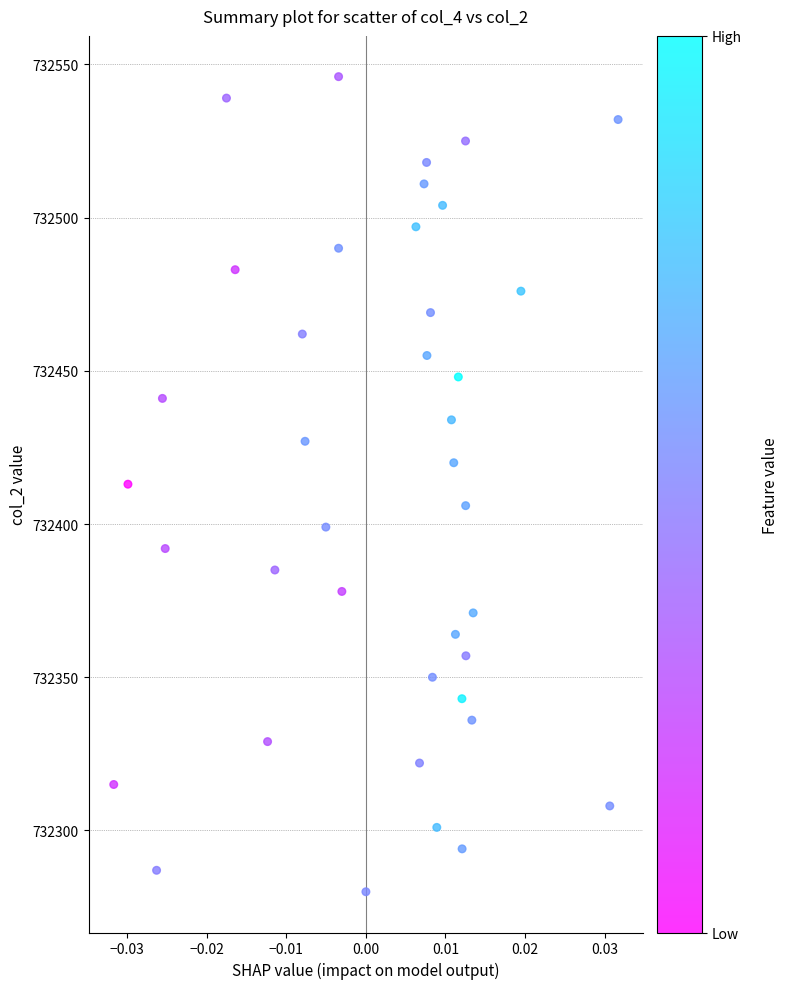

What is the range of Y values (max minus min)?

266